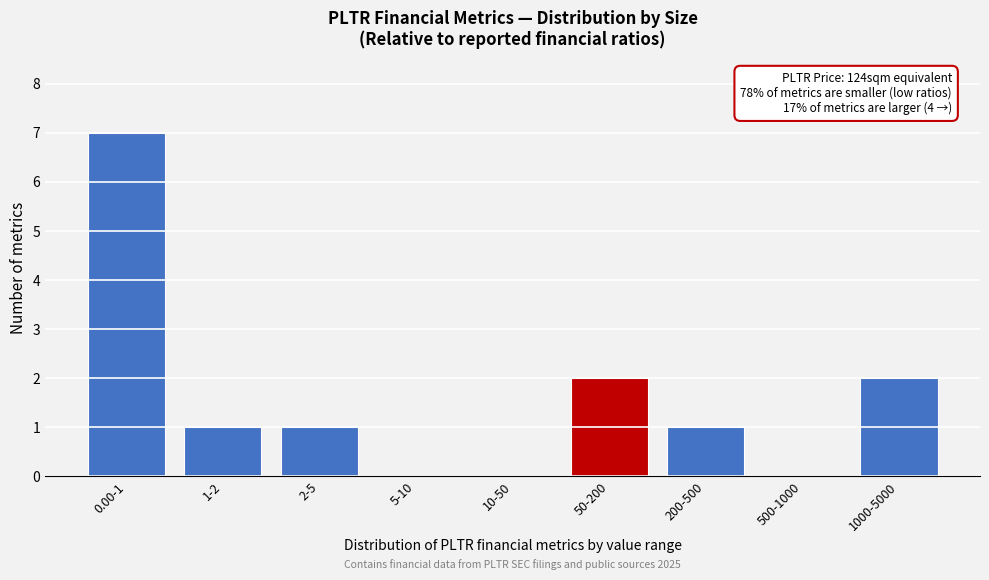

Reading left to right, transcribe all the data shown in this chart.

0.00-1=7	1-2=1	2-5=1	5-10=0	10-50=0	50-200=2	200-500=1	500-1000=0	1000-5000=2